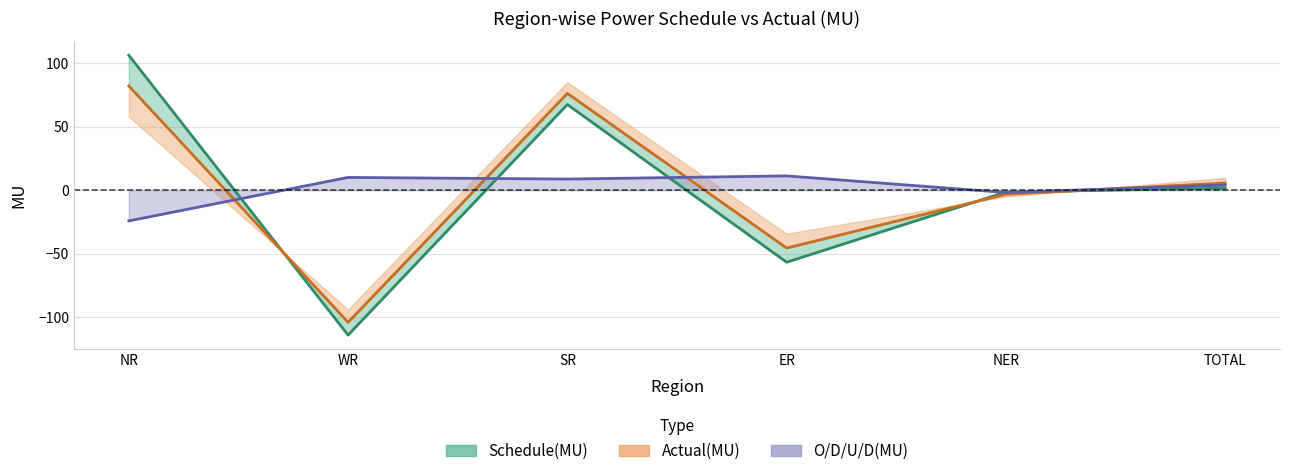

List the series in order of their peak value, lowest first.

O/D/U/D(MU), Actual(MU), Schedule(MU)